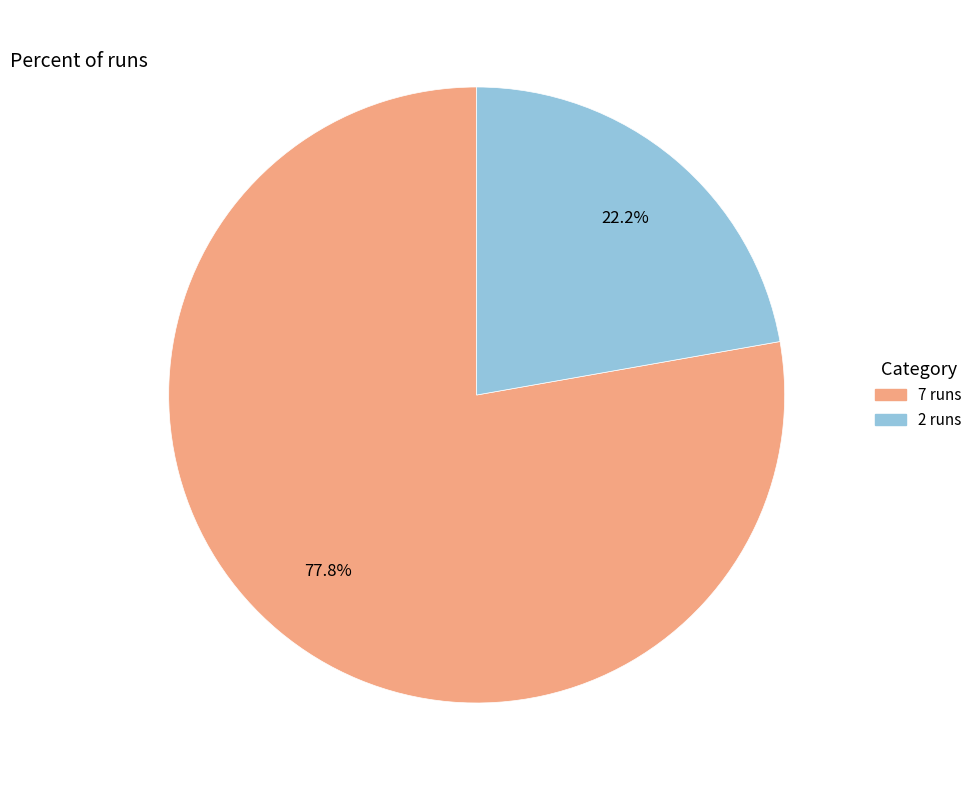

What is the ratio of the value at 7 runs to the value at 2 runs?

3.5